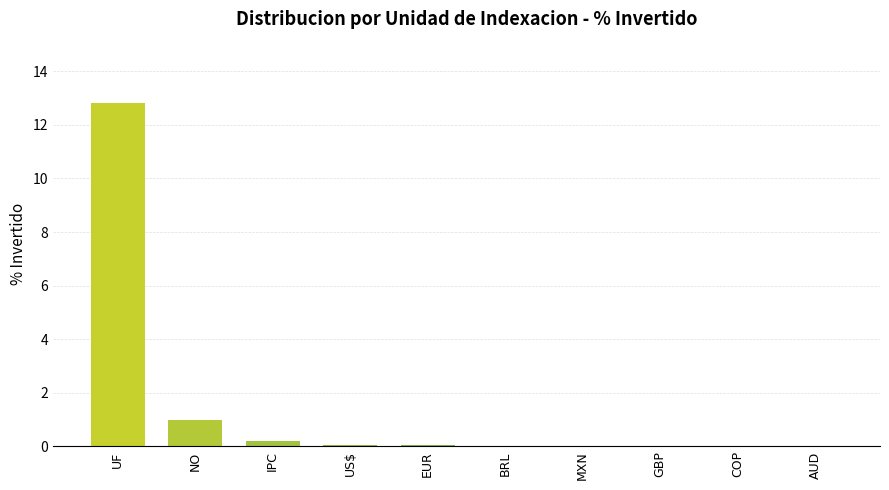

Is it true that the value at NO is 1.0?

True